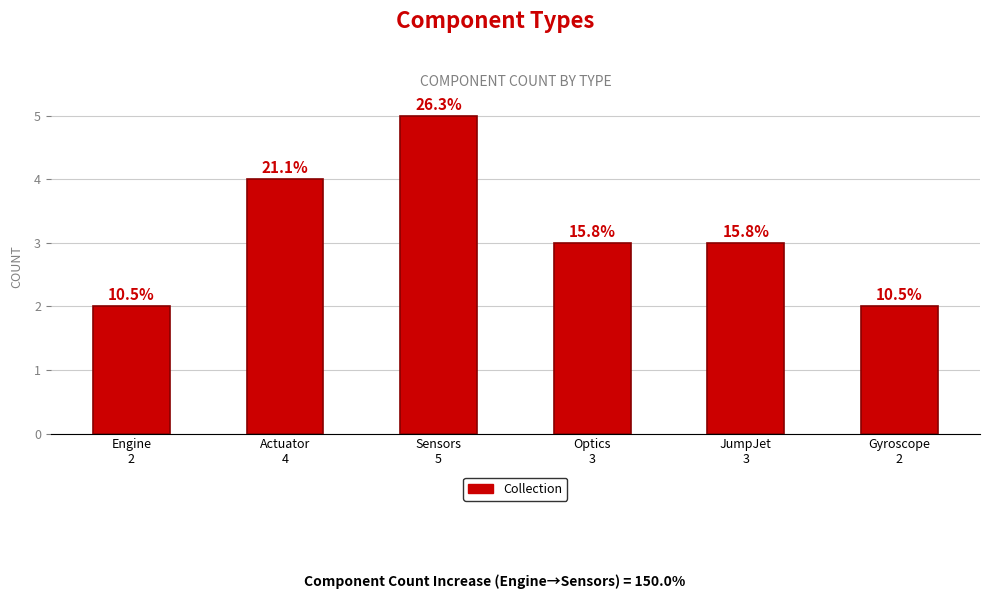

What is the minimum value shown in the chart?

2